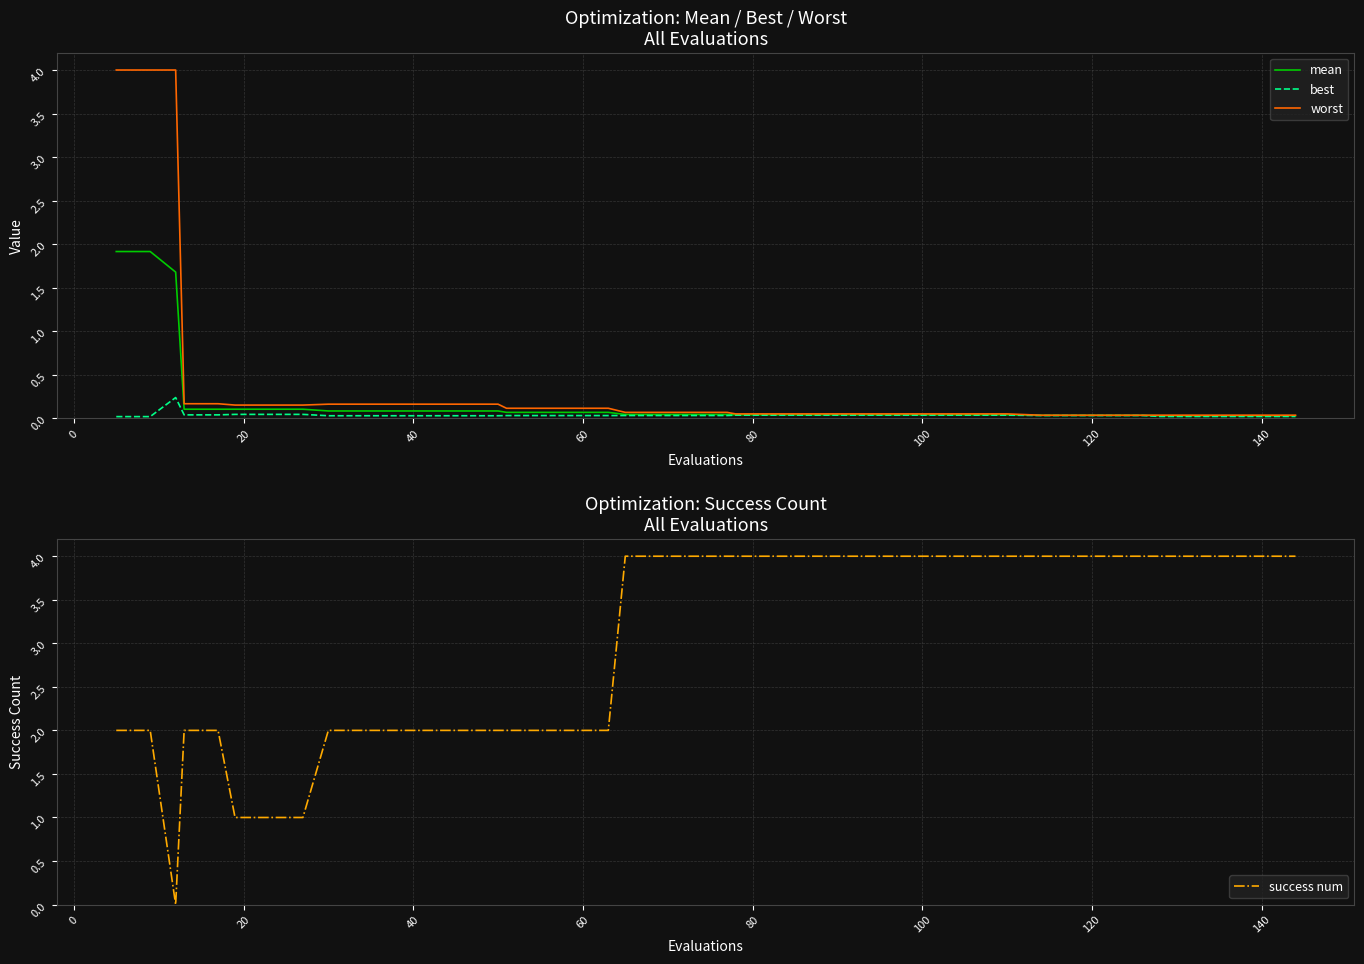

True or false: worst and best cross at least once.

False